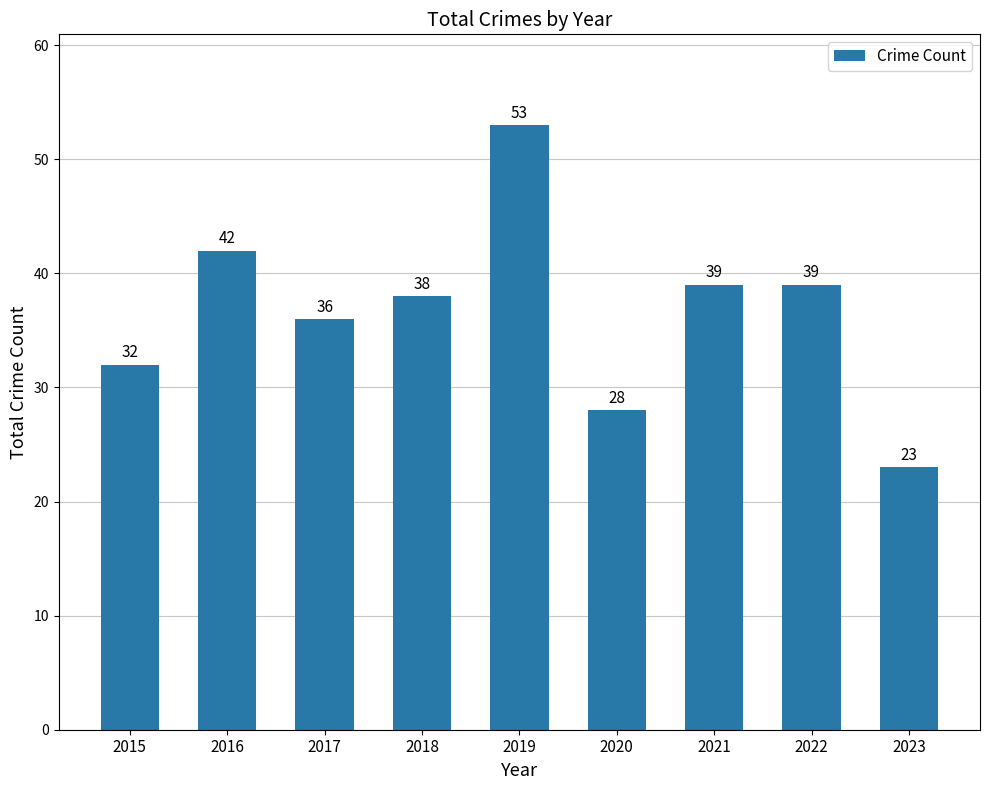

What is the sum of all values?

330